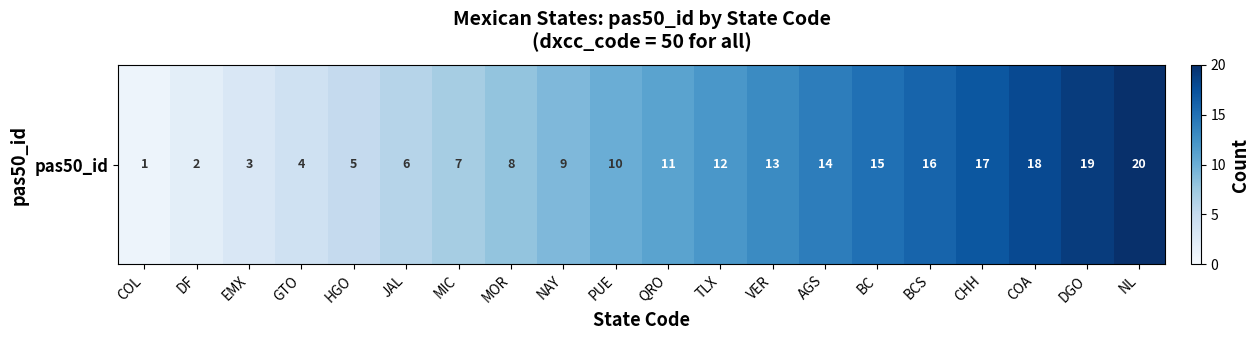

List the labels in order of value, largest first.

NL, DGO, COA, CHH, BCS, BC, AGS, VER, TLX, QRO, PUE, NAY, MOR, MIC, JAL, HGO, GTO, EMX, DF, COL